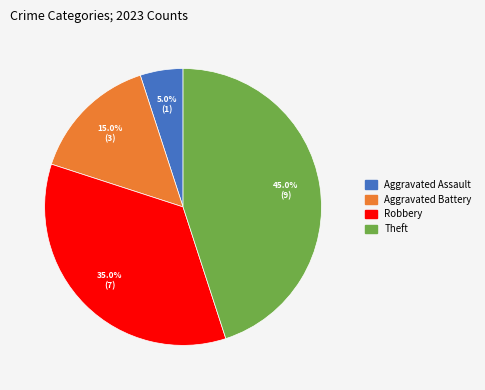

How many segments does this pie chart have?

4